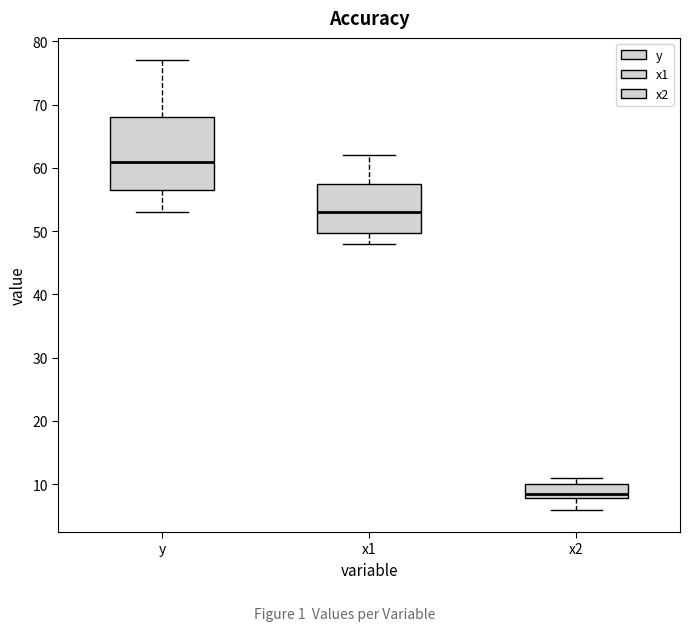

Where is the lower edge of the box for x2 on the y-axis? The values are not printed on the chart, so give them approximately, as read against the axis.

8